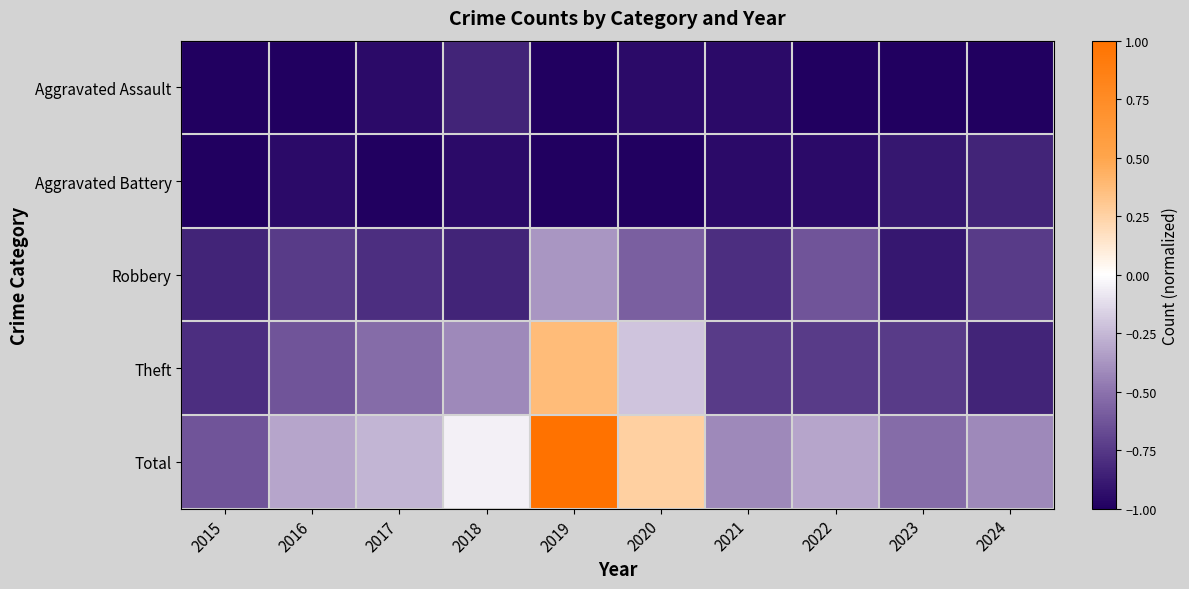

At how many categories does at least one series exceed 0?

2